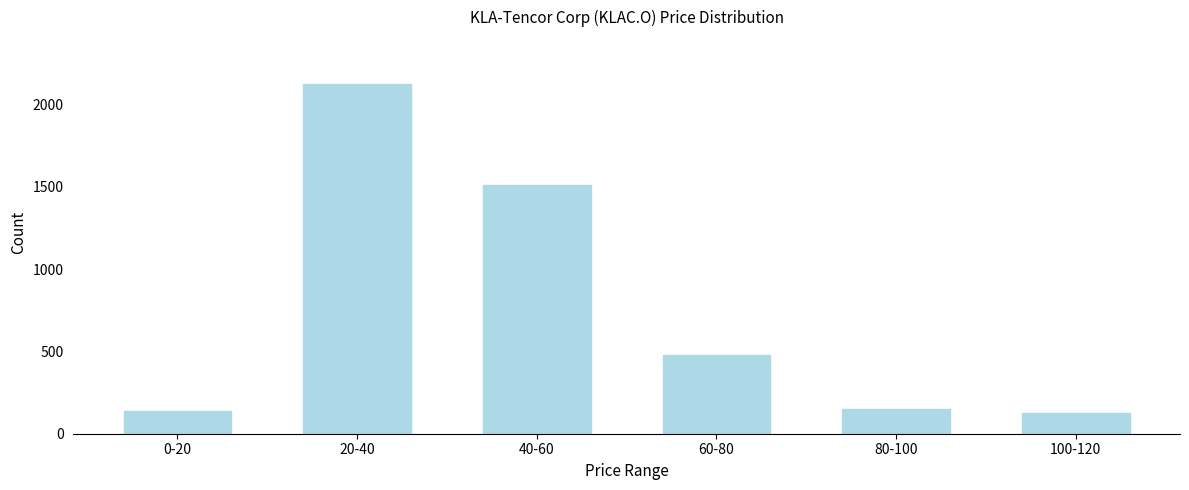

What is the change in value from 20-40 to 40-60?

-614